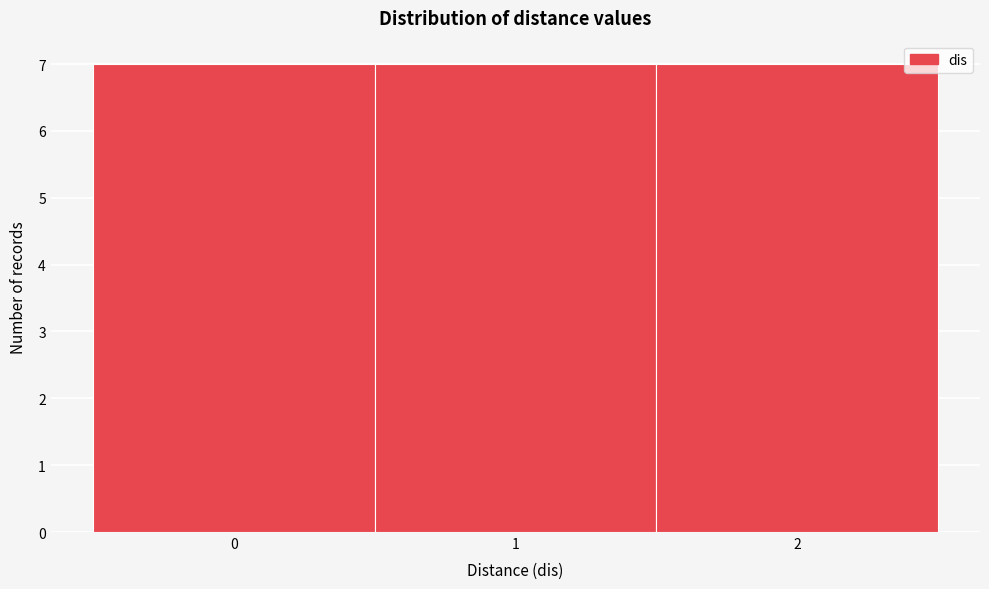

Reading left to right, list every bar in this chart as the range it spans on the x-axis followed by its height. The values are not printed on the chart, so give them approximately, as read against the axis.

-0.5 to 0.5: 7
0.5 to 1.5: 7
1.5 to 2.5: 7